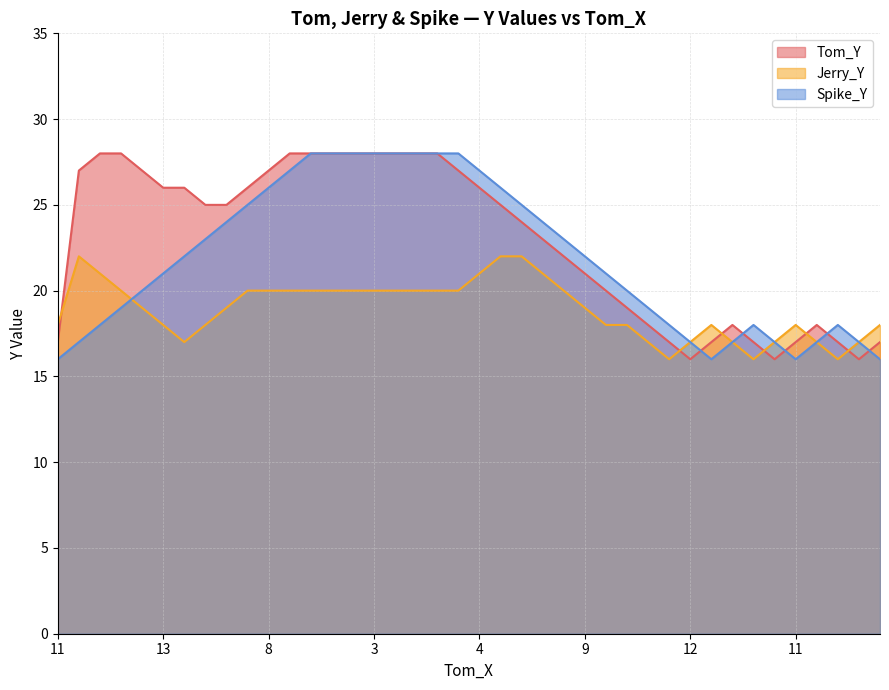

At which label is Tom_Y closest to 22?

24